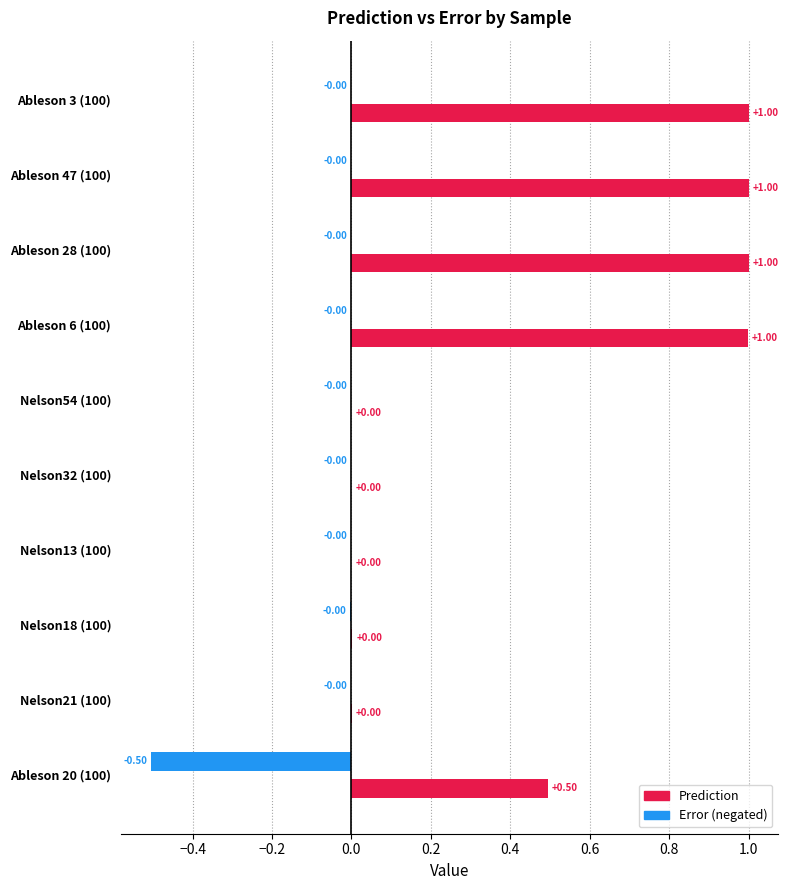

At which label does Error reach its peak?

Ableson 20 (100)